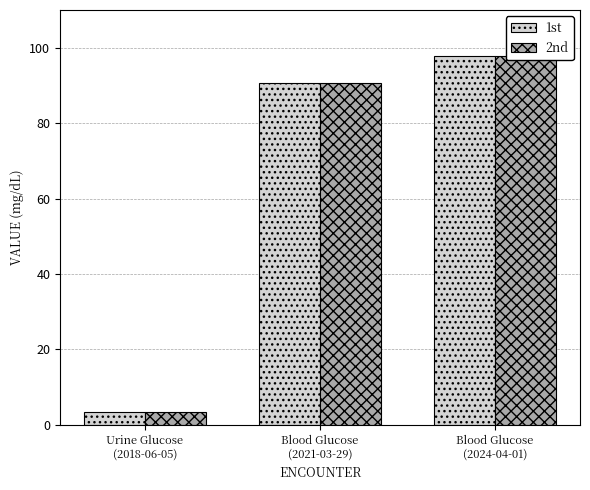

The value of 2nd at Blood Glucose
(2021-03-29) is 118.5. True or false?

False